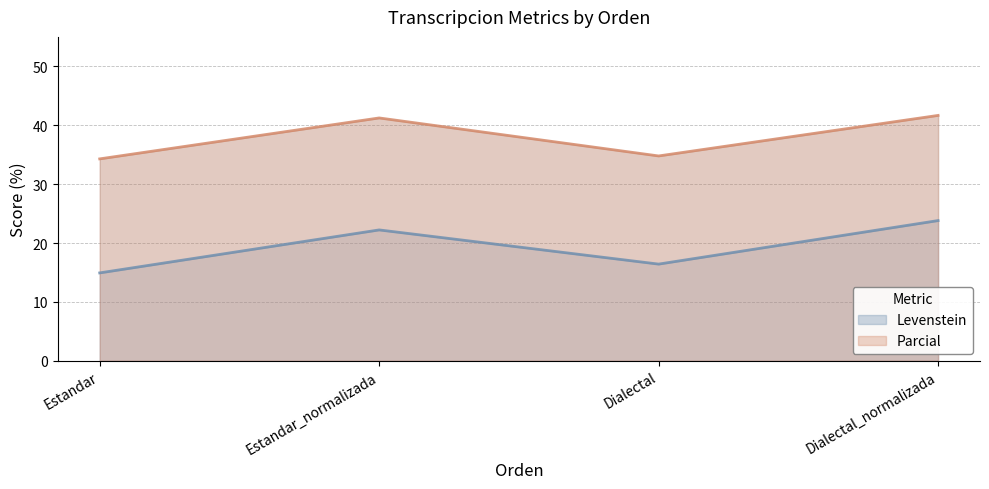

List the series in order of their peak value, highest first.

Parcial, Levenstein